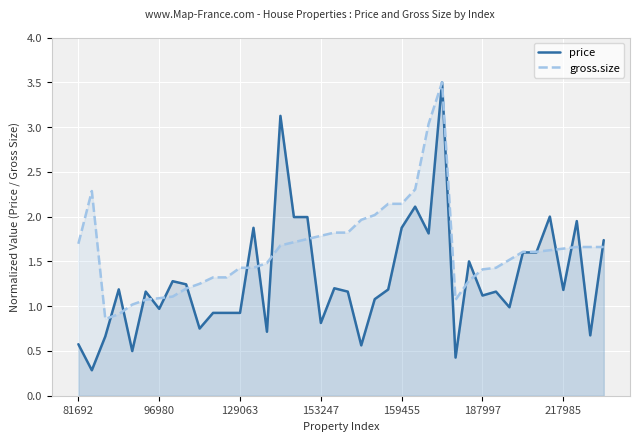

What is the minimum value shown in the chart?

0.3